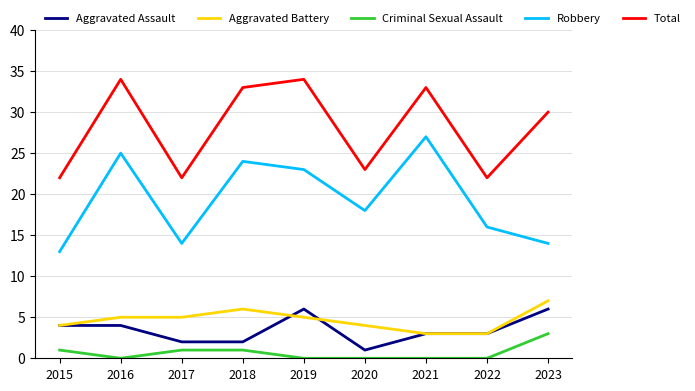

Is it true that Robbery equals 19 at 2017?

False